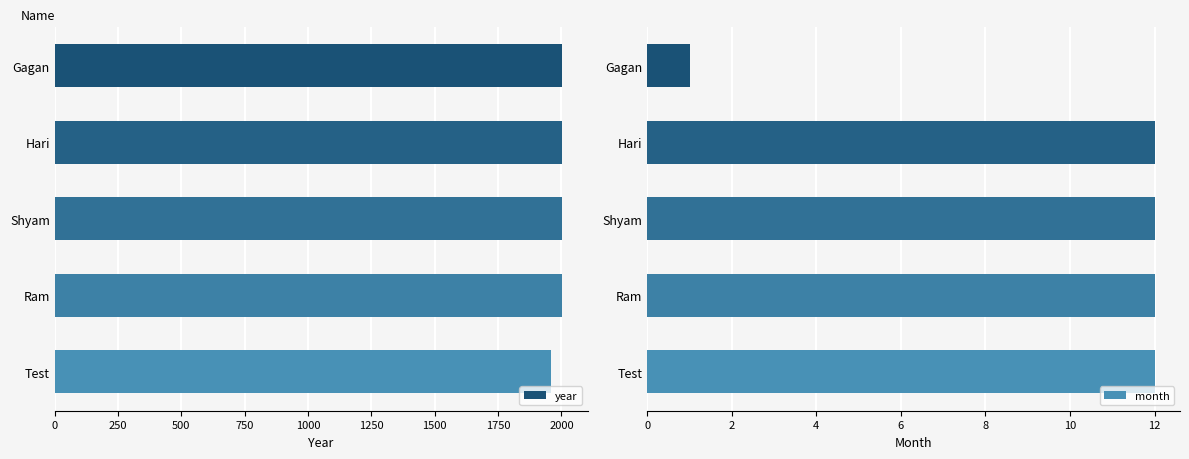

At which label is month closest to 6?

Gagan